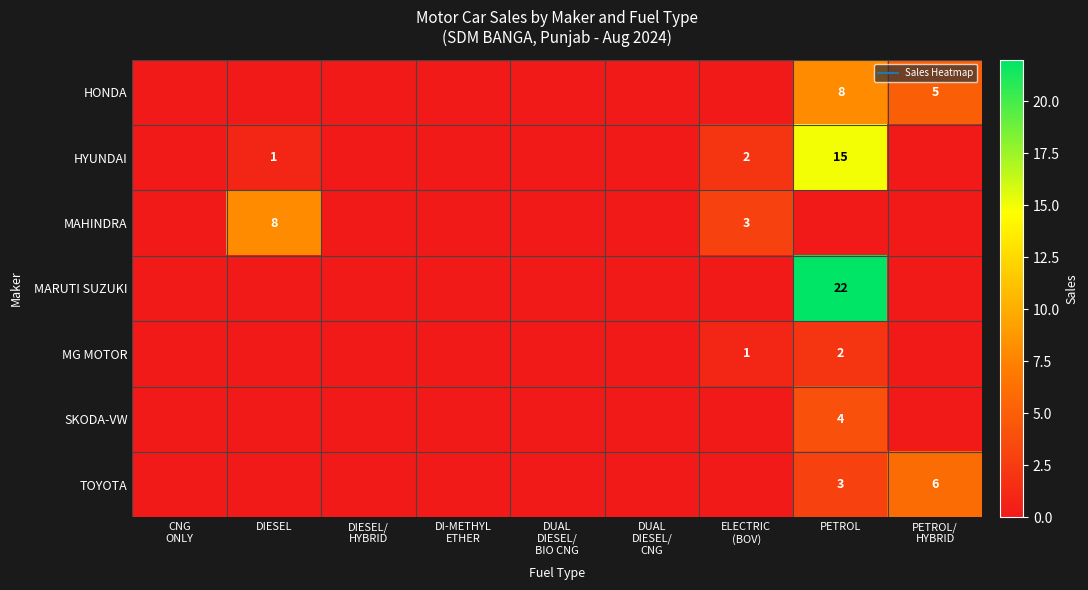

True or false: HYUNDAI has a value of 0 at DI-METHYL ETHER.

True